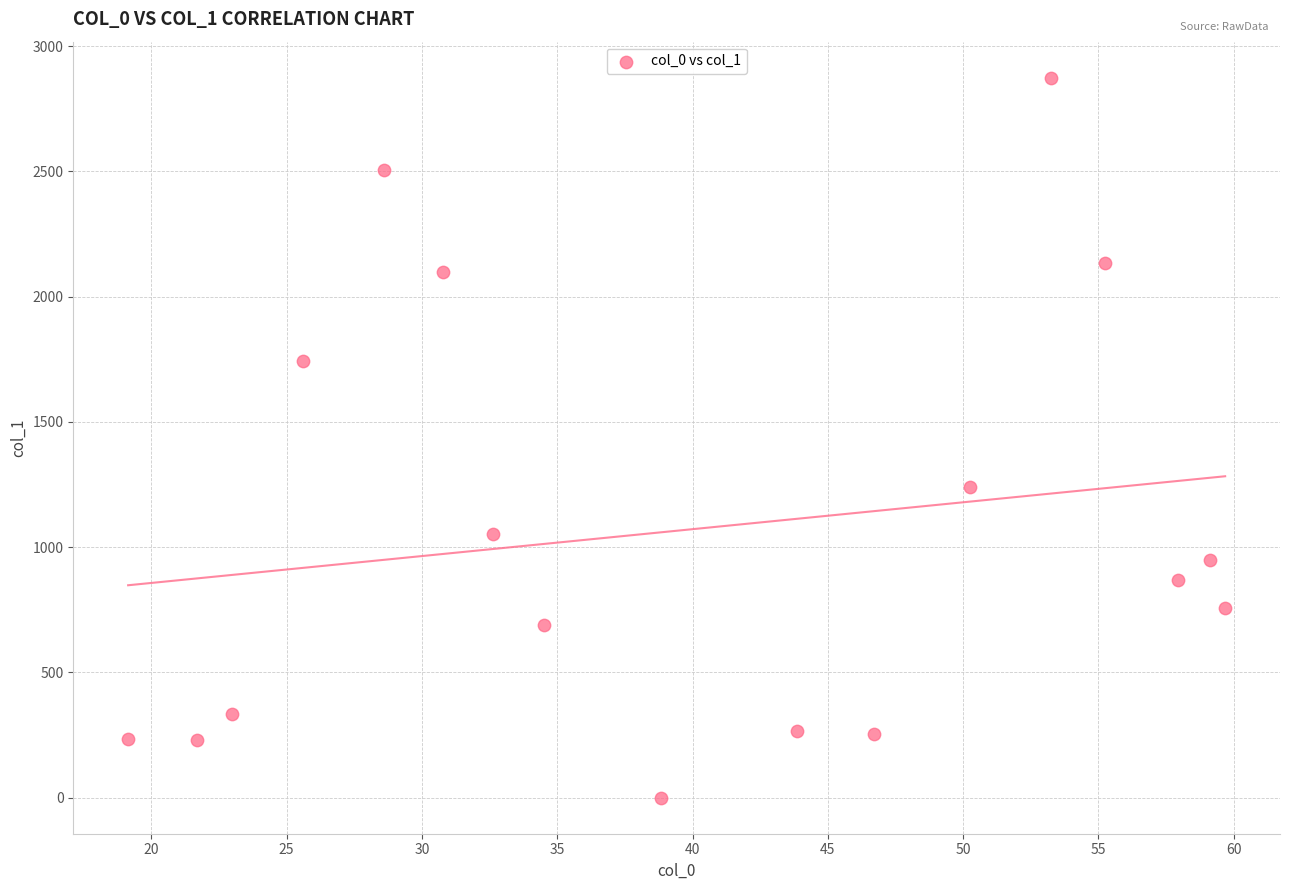

What is the range of Y values (max minus min)?

2874.0